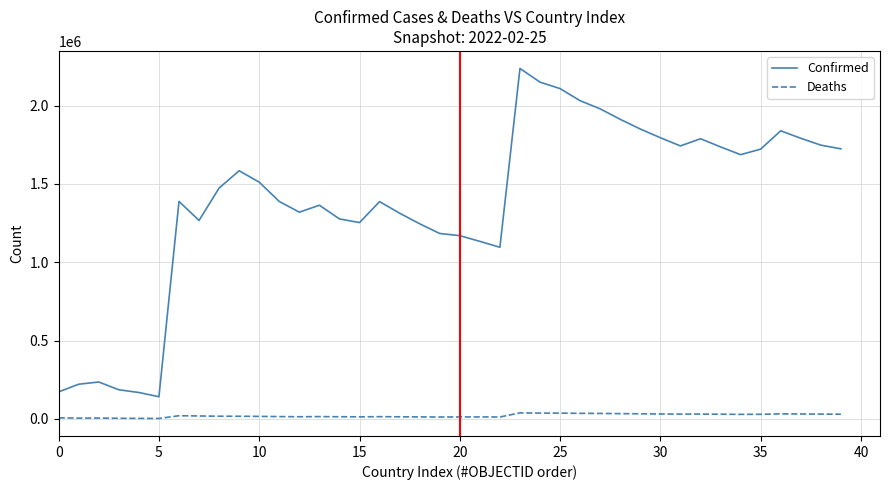

What is the difference between the maximum and minimum values in the Confirmed series?

2095353.0